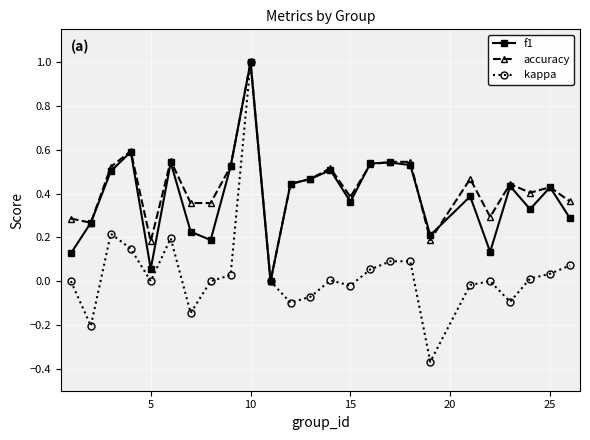

What is the difference between the maximum and second lowest values in the f1 series?

0.9